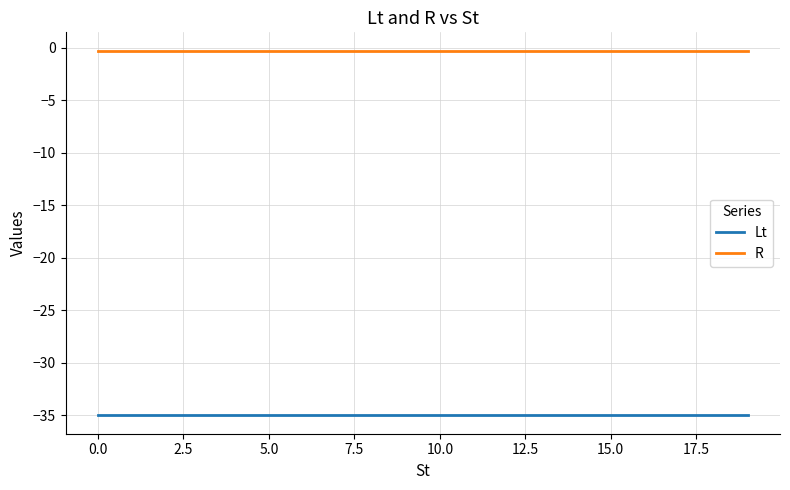

What is the average value of the R series?

-0.3